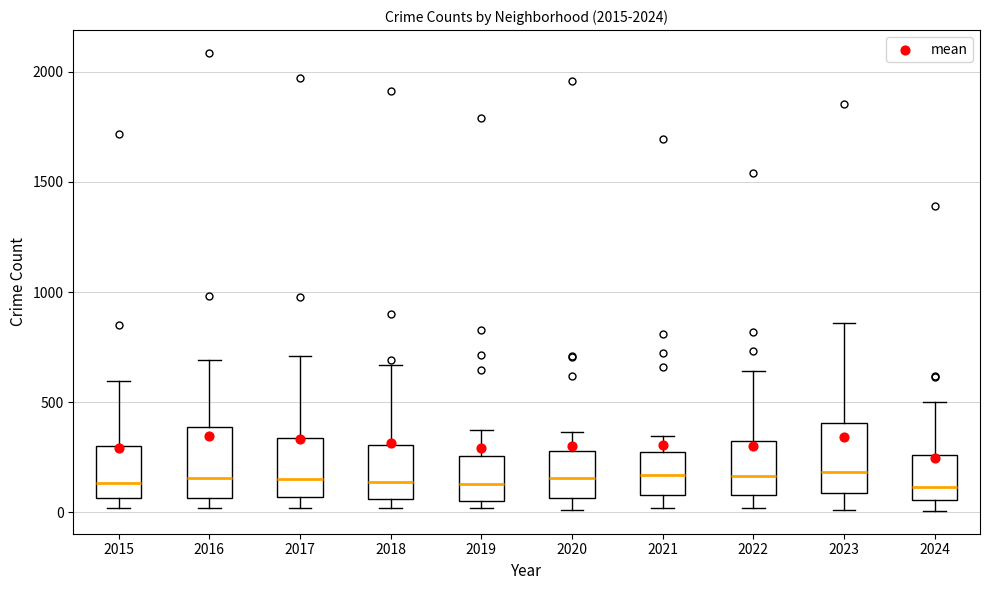

Reading left to right, read every box against the y-axis: the position of its median line, the range the box covers, and the ends of its whiskers. The values are not printed on the chart, so give them approximately, as read against the axis.

2015: median 150, box 50 to 300, whiskers 0 to 600
2016: median 150, box 50 to 400, whiskers 0 to 700
2017: median 150, box 50 to 350, whiskers 0 to 700
2018: median 150, box 50 to 300, whiskers 0 to 650
2019: median 150, box 50 to 250, whiskers 0 to 400
2020: median 150, box 50 to 300, whiskers 0 to 350
2021: median 150, box 100 to 250, whiskers 0 to 350
2022: median 150, box 100 to 300, whiskers 0 to 650
2023: median 200, box 100 to 400, whiskers 0 to 850
2024: median 100, box 50 to 250, whiskers 0 to 500